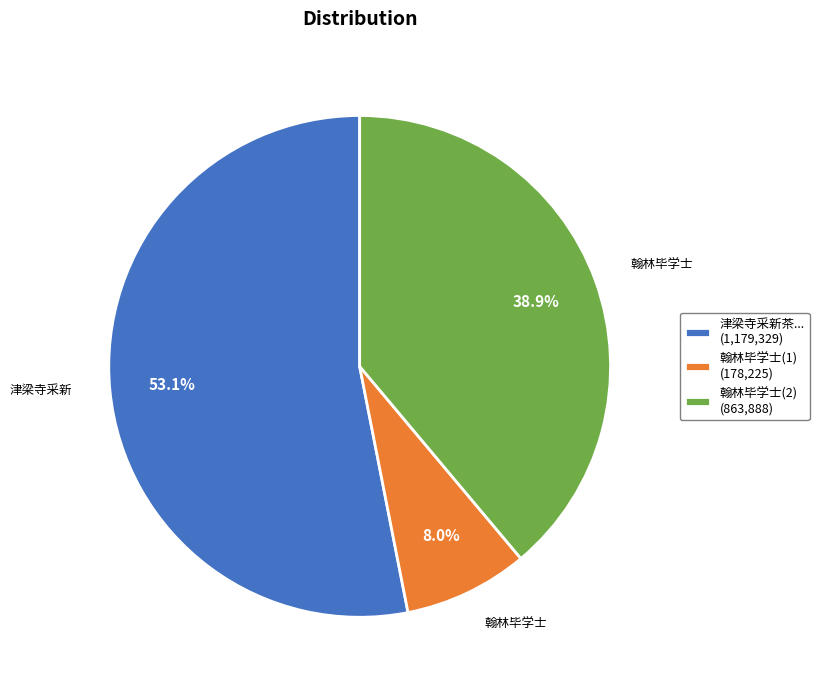

Which slice represents more than half of the pie?

津梁寺采新茶... (1,179,329)